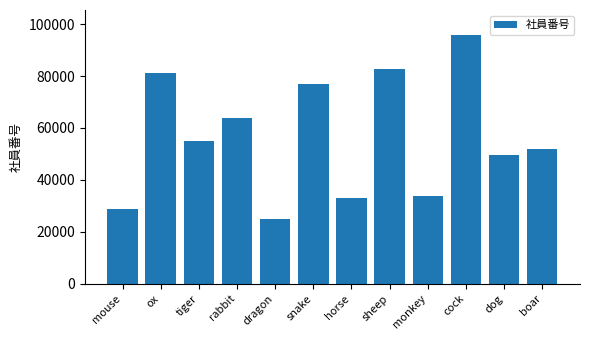

Which label corresponds to the largest value in the chart?

cock